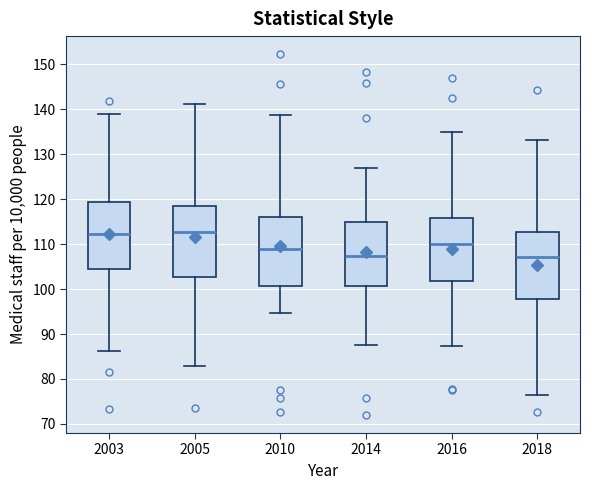

Where does the median line of the box at x = 2010 sit on the y-axis? The values are not printed on the chart, so give them approximately, as read against the axis.

109